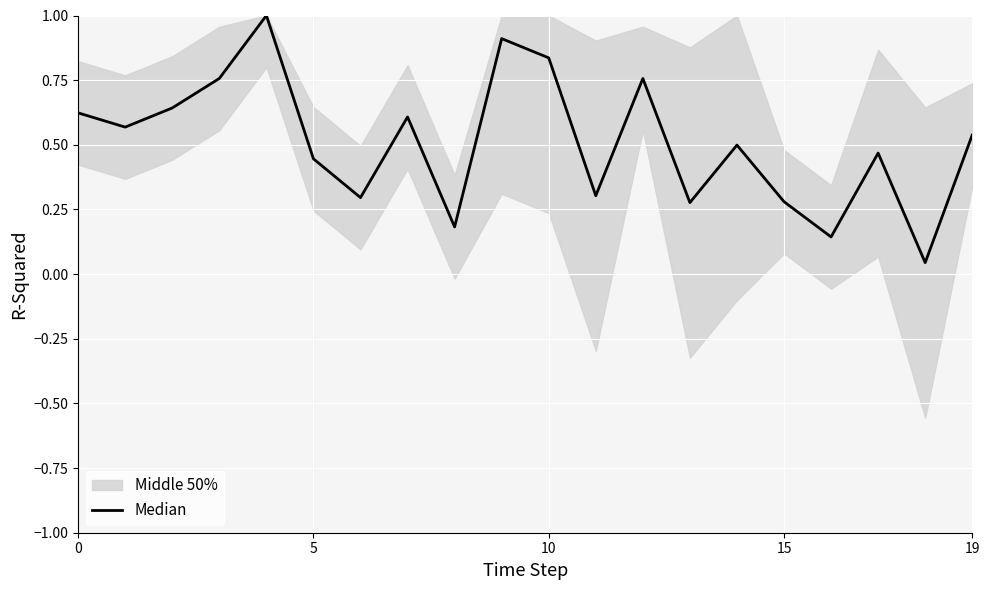

Reading left to right, what are all the values shown in this chart?

0.6	0.6	0.6	0.8	1.0	0.4	0.3	0.6	0.2	0.9	0.8	0.3	0.8	0.3	0.5	0.3	0.1	0.5	0.0	0.5